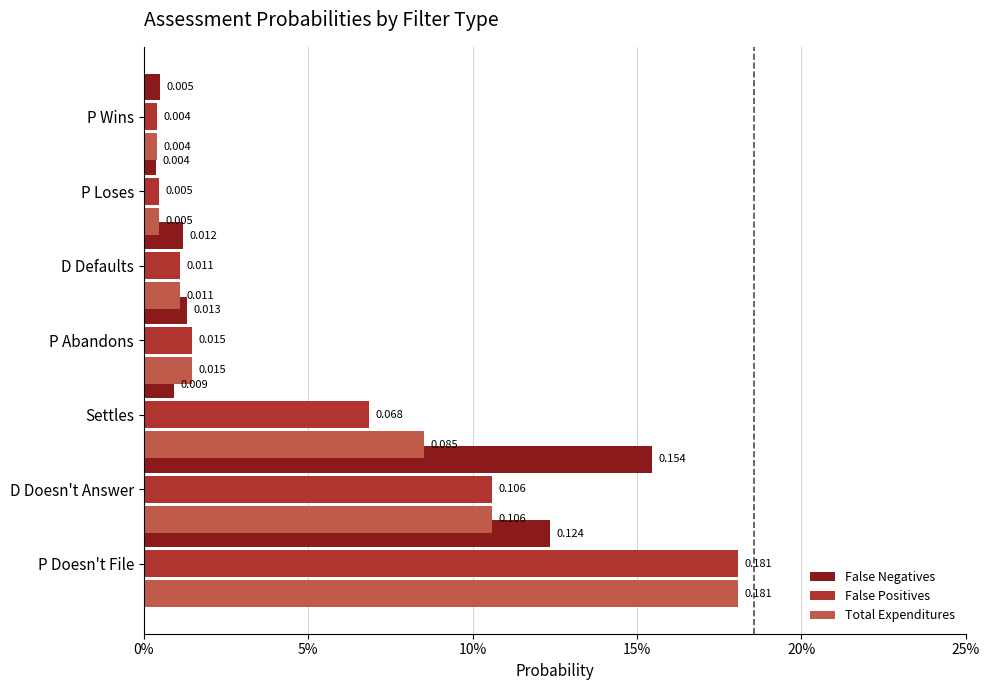

What is the sum of all False Negatives values?

0.3